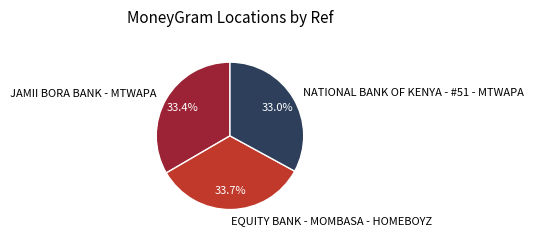

Is the sum of NATIONAL BANK OF KENYA - #51 - MTWAPA and EQUITY BANK - MOMBASA - HOMEBOYZ greater than half?

Yes